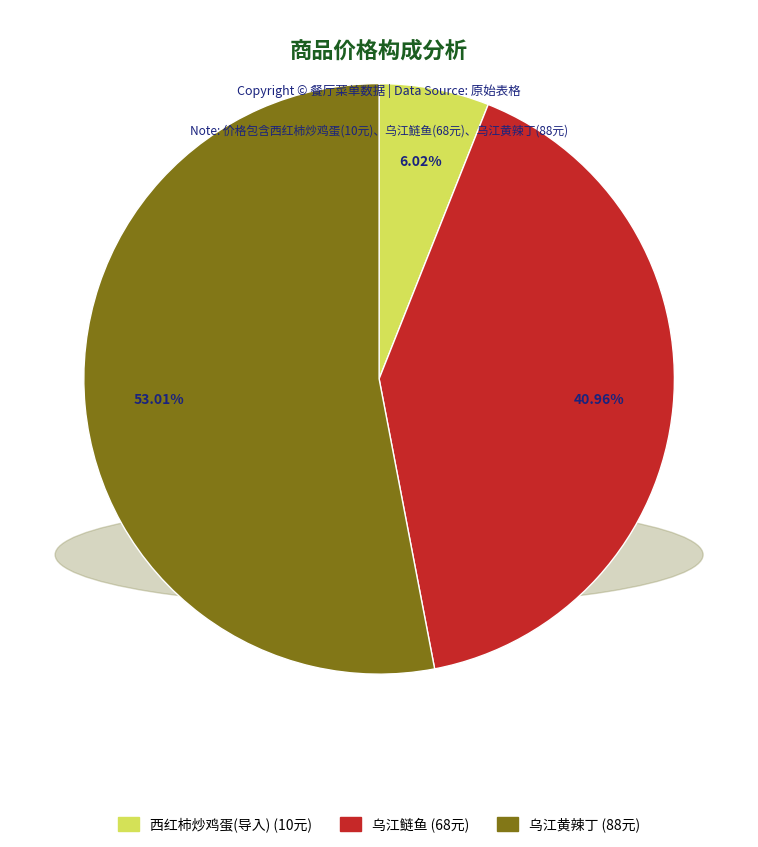

Combined, do 乌江鲢鱼 and 西红柿炒鸡蛋(导入) account for over 50%?

No